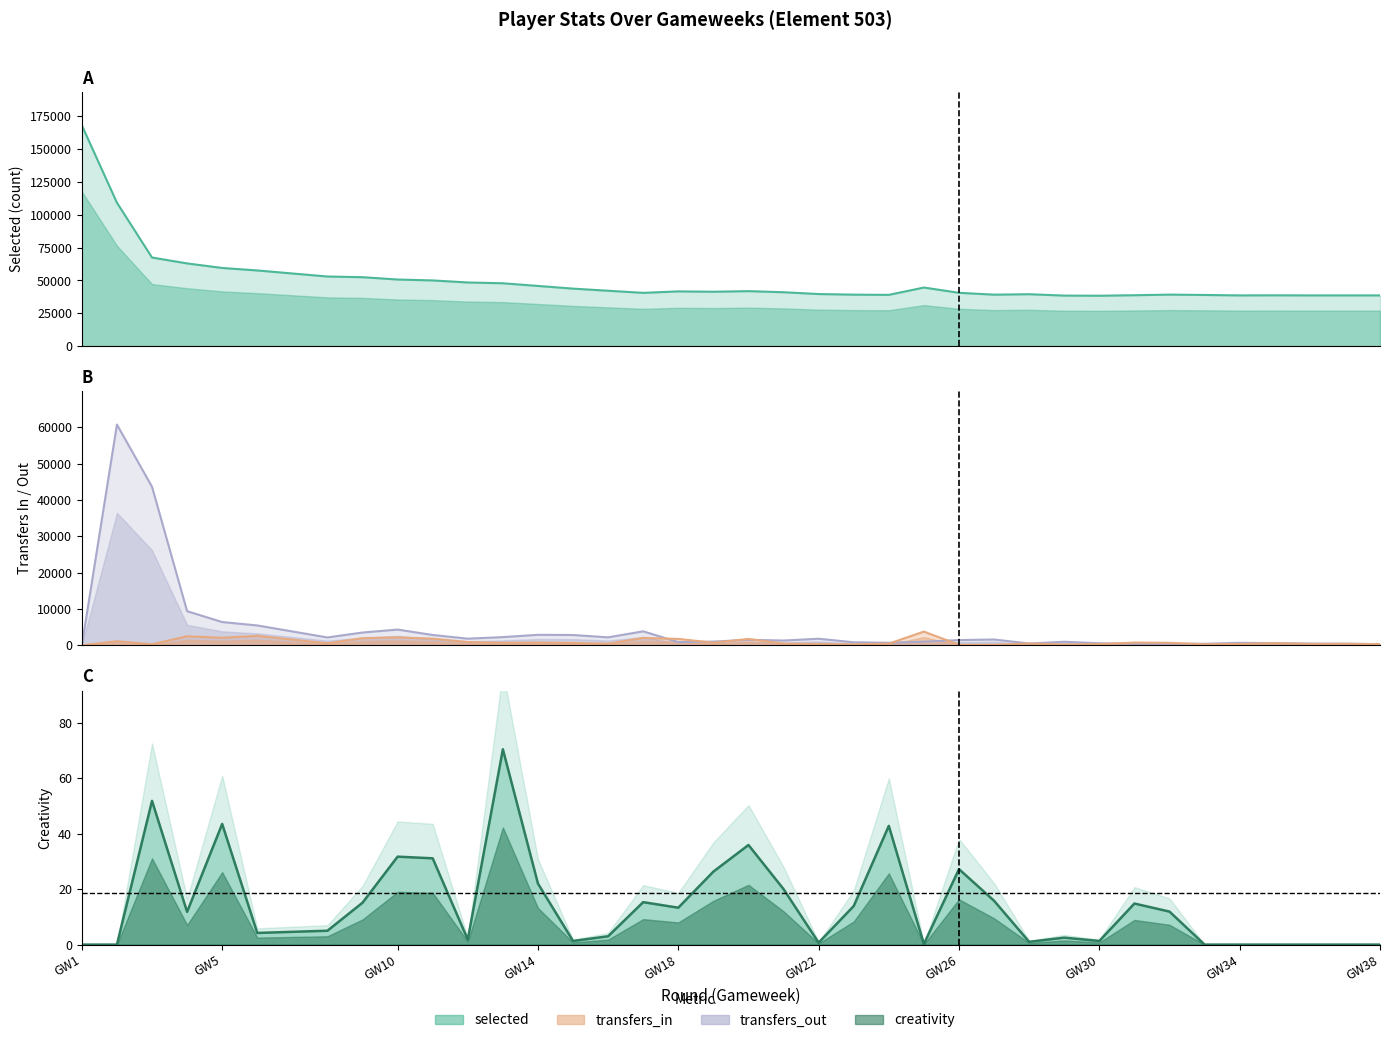

True or false: creativity has a value of 7.9 at 19.

False